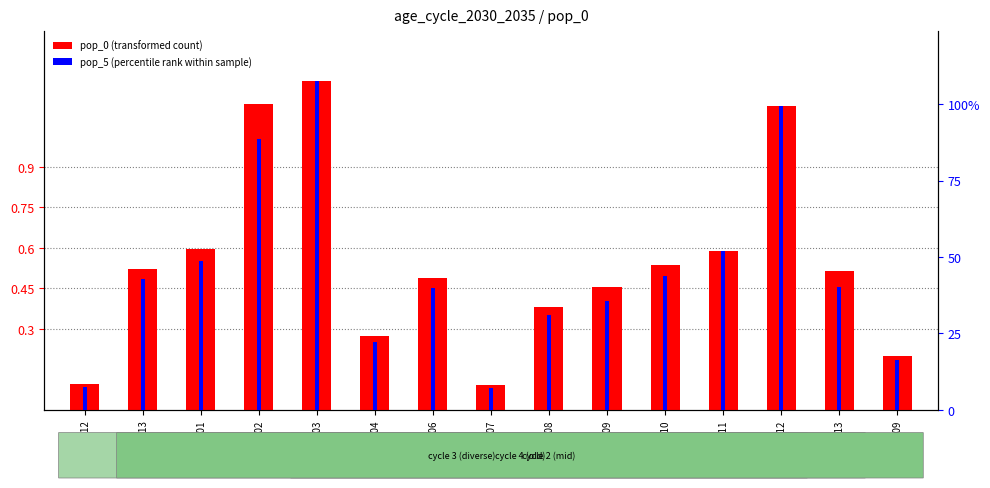

Reading left to right, extract all data points from this chart.

pop_0 (transformed count): TAZ_12=95.7	TAZ_13=522.1	TAZ_101=595.4	TAZ_102=1132.6	TAZ_103=1219.3	TAZ_104=272.0	TAZ_106=488.3	TAZ_107=91.9	TAZ_108=380.5	TAZ_109=455.4	TAZ_110=535.9	TAZ_111=588.2	TAZ_112=1124.8	TAZ_113=512.5	TAZ_409=200.9
pop_5 (percentile rank within sample): TAZ_12=75.0	TAZ_13=427.2	TAZ_101=487.1	TAZ_102=887.6	TAZ_103=1076.9	TAZ_104=222.5	TAZ_106=399.4	TAZ_107=72.0	TAZ_108=311.3	TAZ_109=356.9	TAZ_110=438.4	TAZ_111=519.5	TAZ_112=993.5	TAZ_113=401.7	TAZ_409=164.4